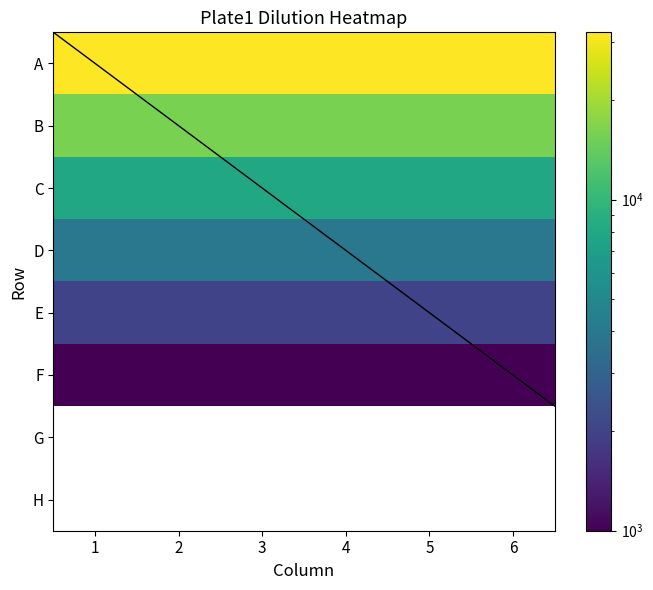

What is the average value of the A series?

32000.0